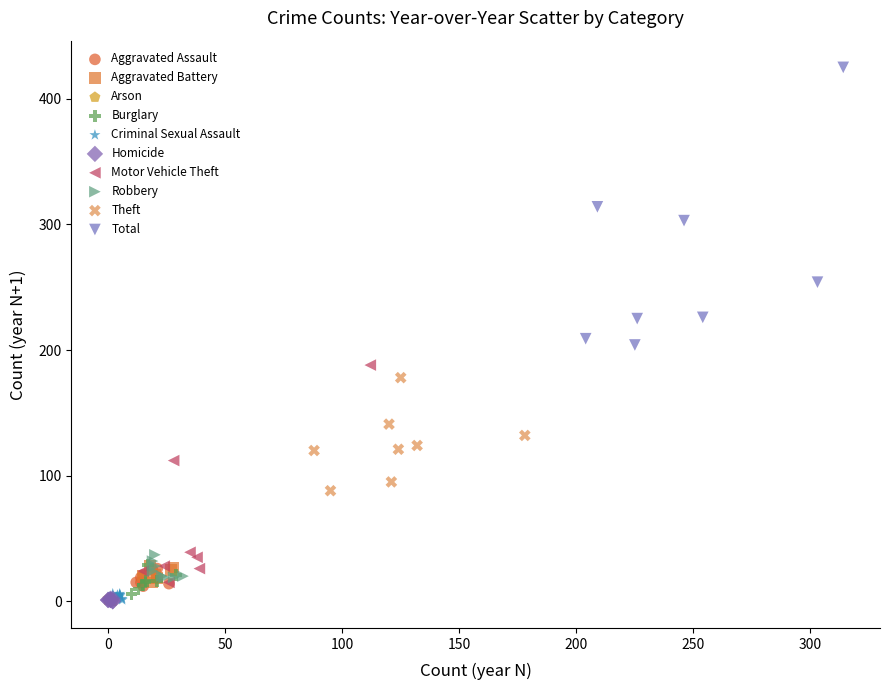

Which series contains the highest Y value?

Total